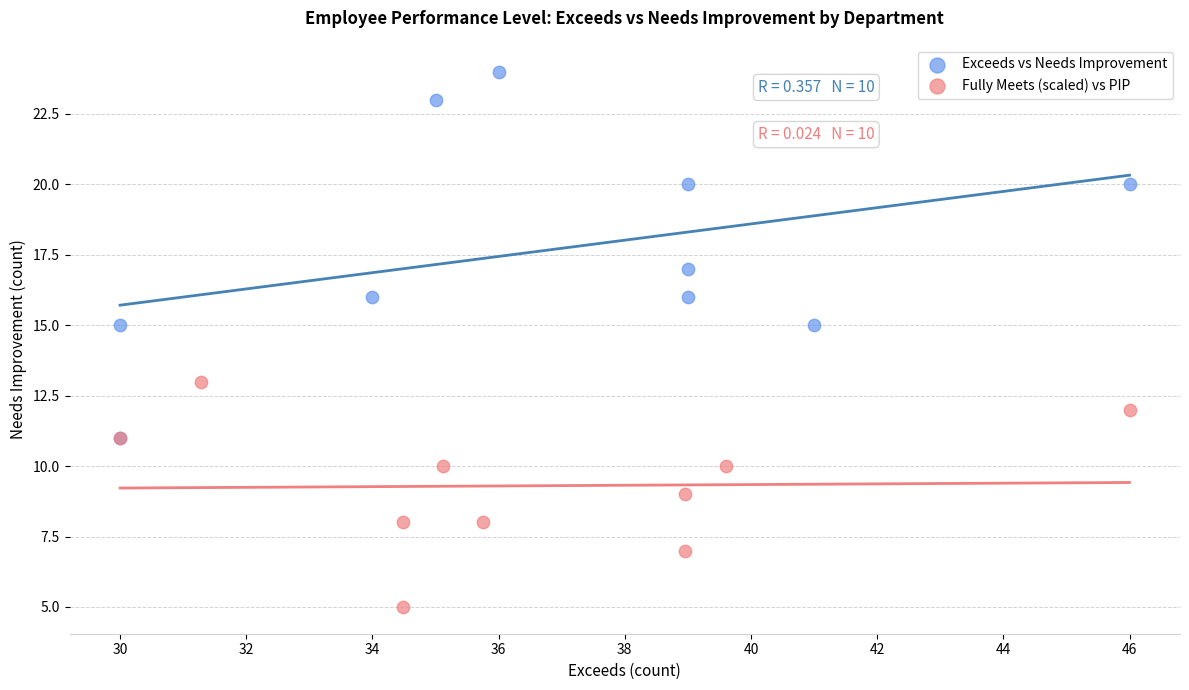

Which series reaches the maximum Y coordinate?

Exceeds vs Needs Improvement